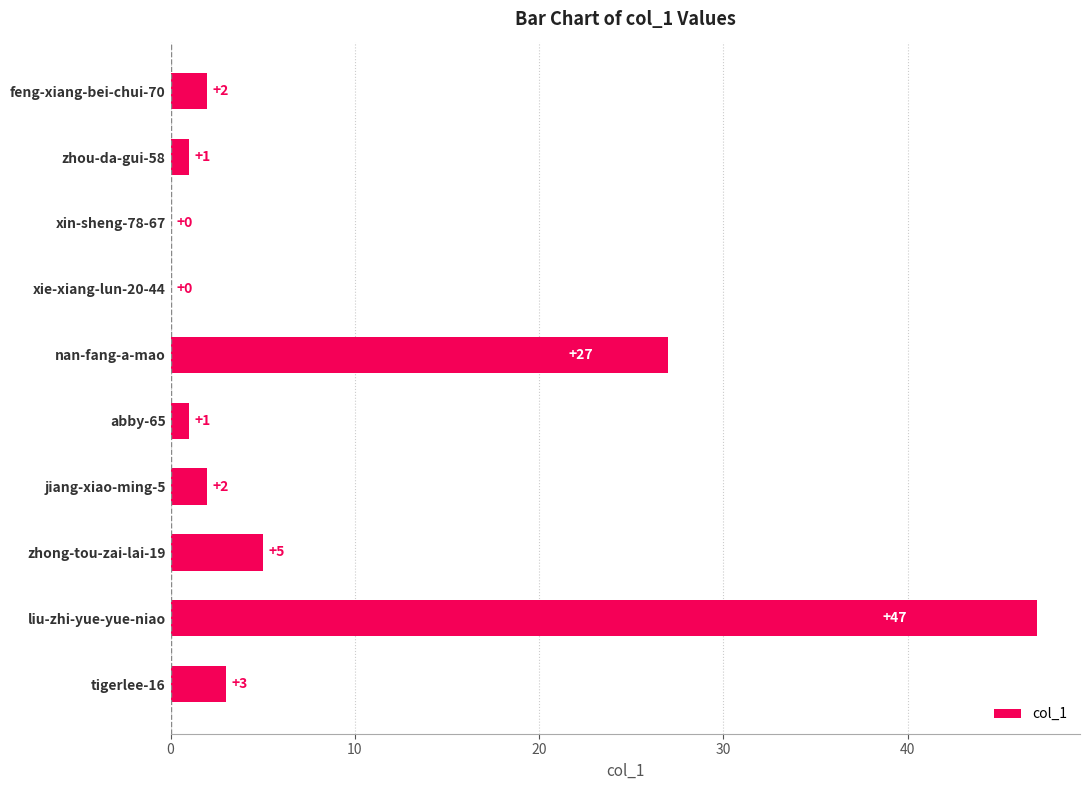

What is the sum of all values?

88